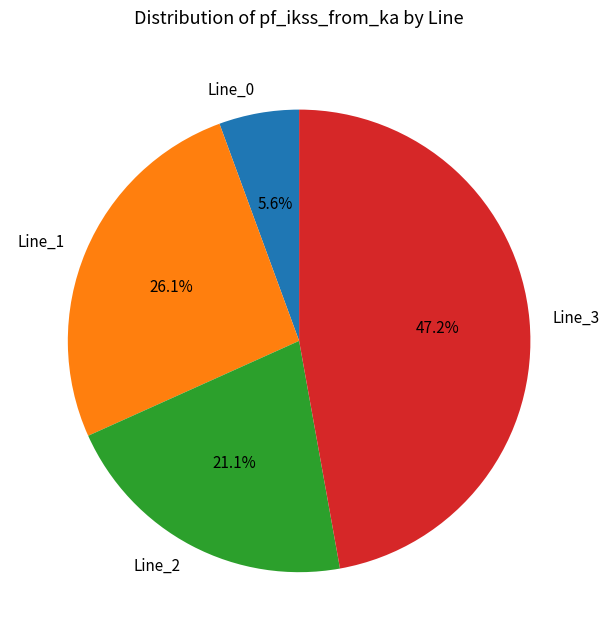

Which slice is the smallest?

Line_0